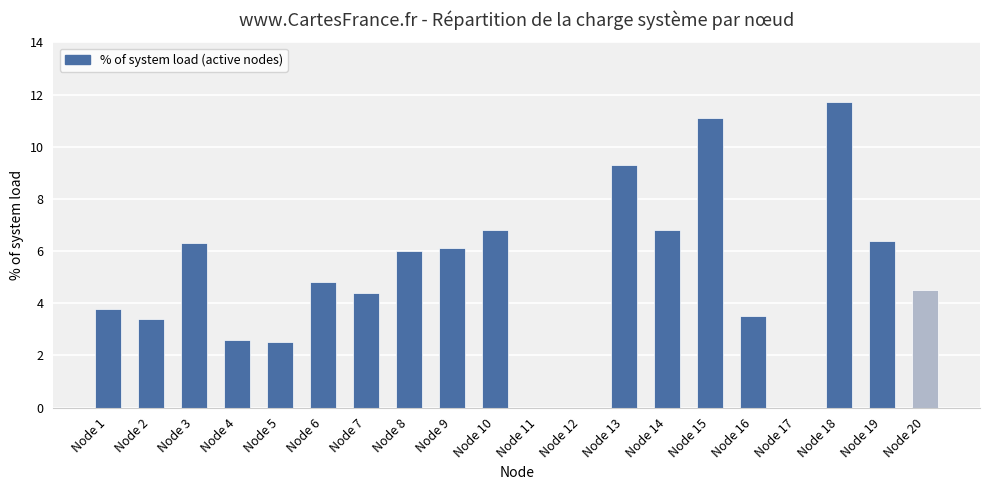

What value does the data have at Node 6?

4.8